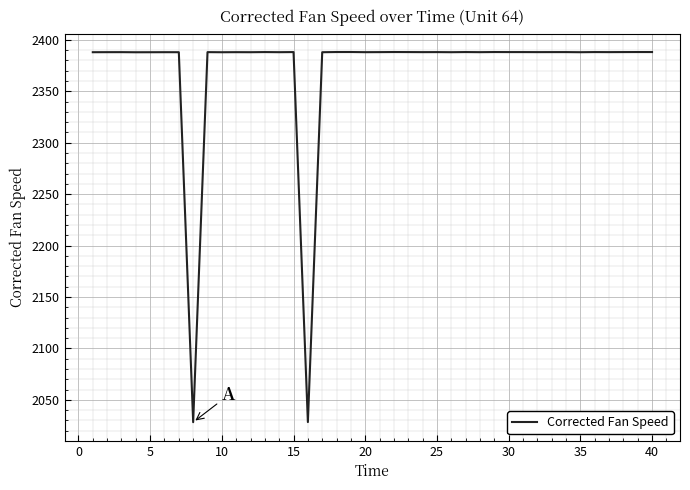

What is the difference between the maximum and minimum values?

359.9